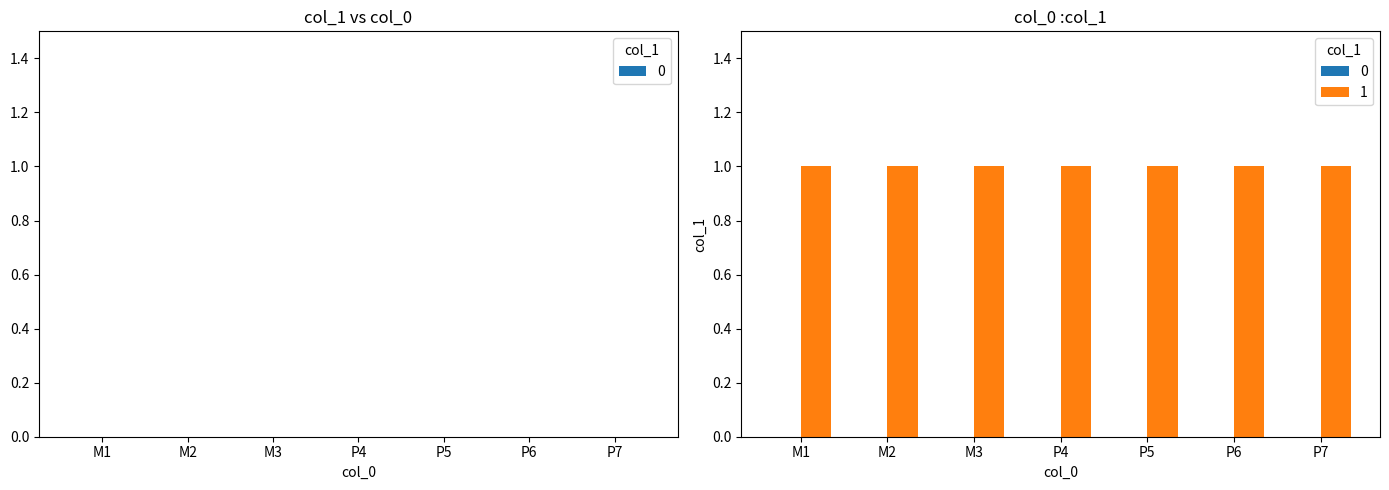

Is the value of 0 at P5 greater than the value of 1 at P7?

No